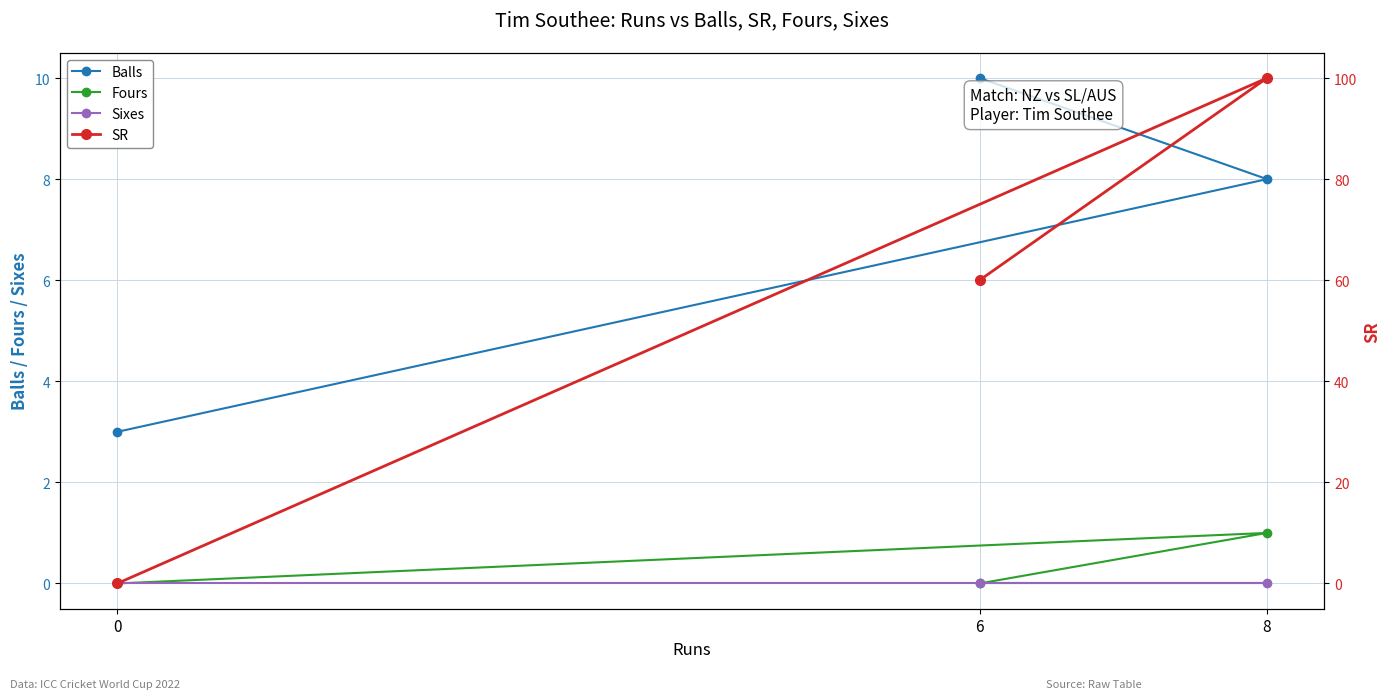

Is this an area chart (filled region under the line)?

No